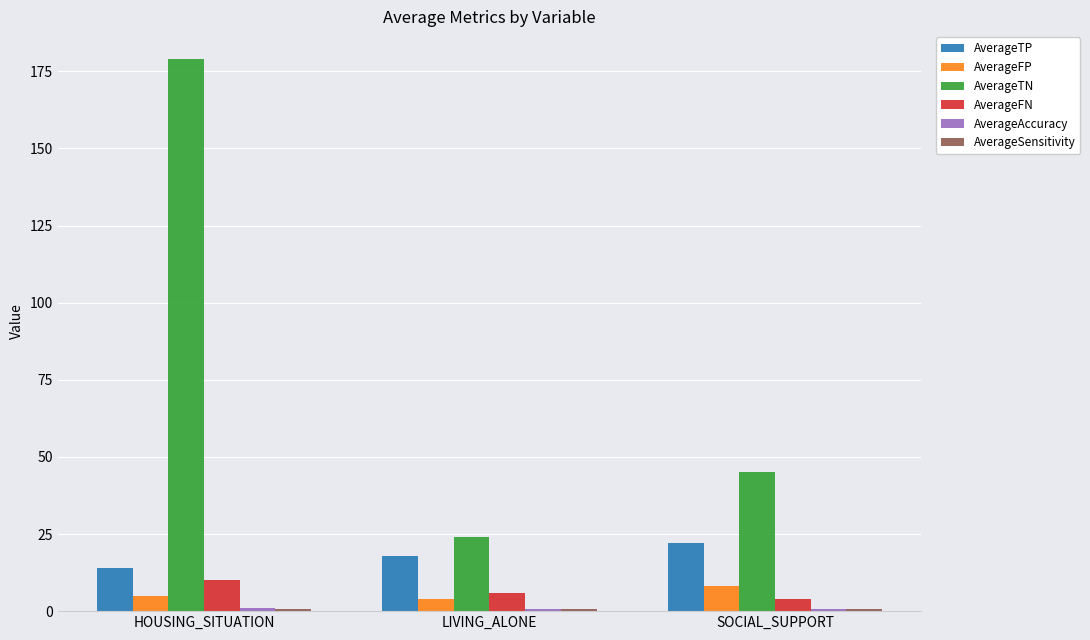

What is the sum of all AverageTP values?

54.0